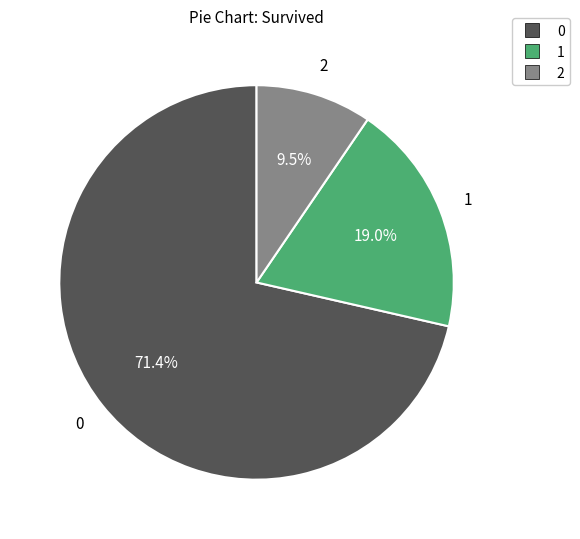

Does any single category account for the majority?

Yes